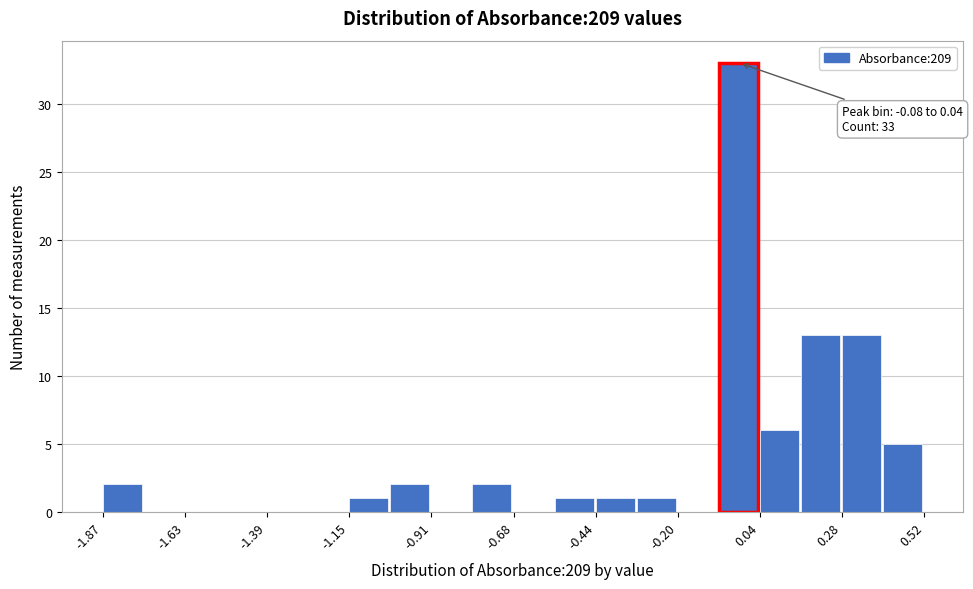

Read against the x-axis, roughly where is the centre of the tallest bar?

0.00